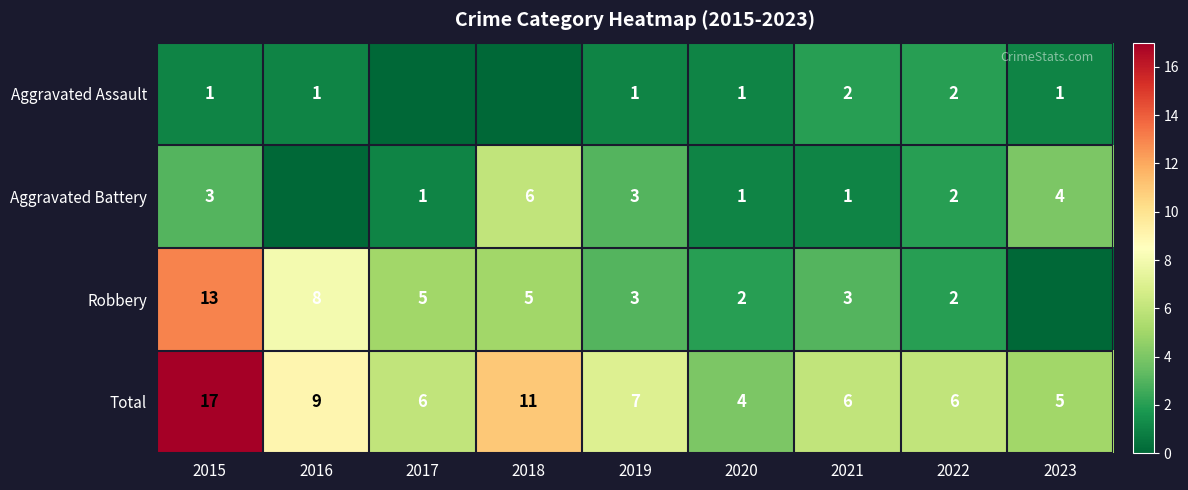

What is the average value of the Aggravated Battery series?

2